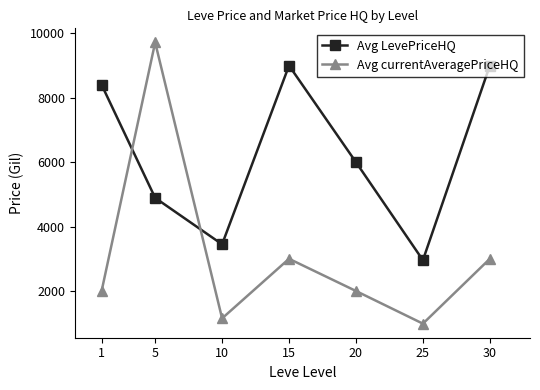

Rank the series by their maximum value, from highest to lowest.

Avg currentAveragePriceHQ, Avg LevePriceHQ